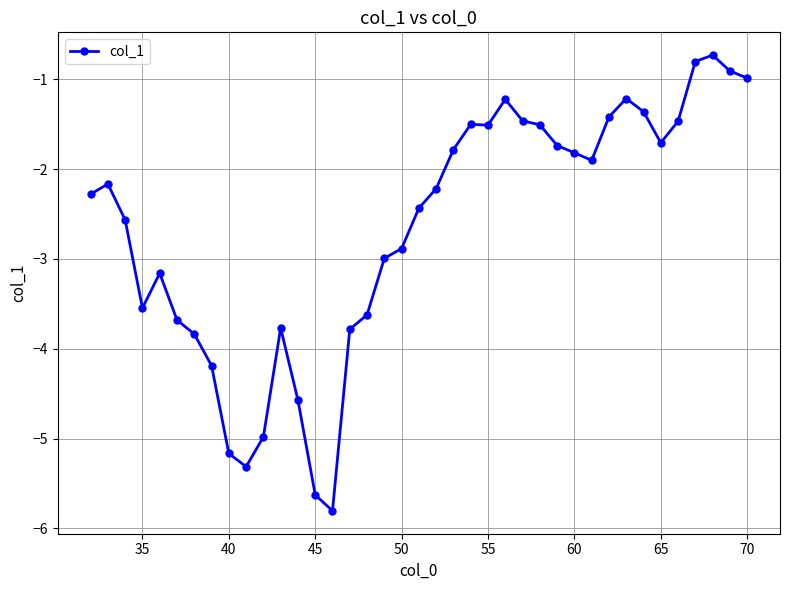

What is the value of the 1st point from the left?

-2.3